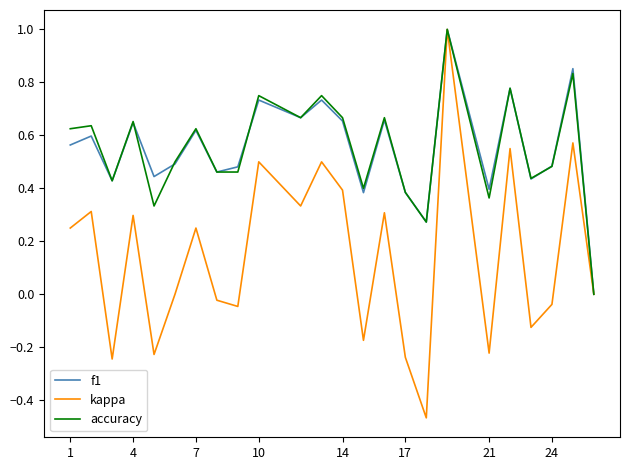

In kappa, how many points are lower than both neighbors (excluding endpoints)?

8